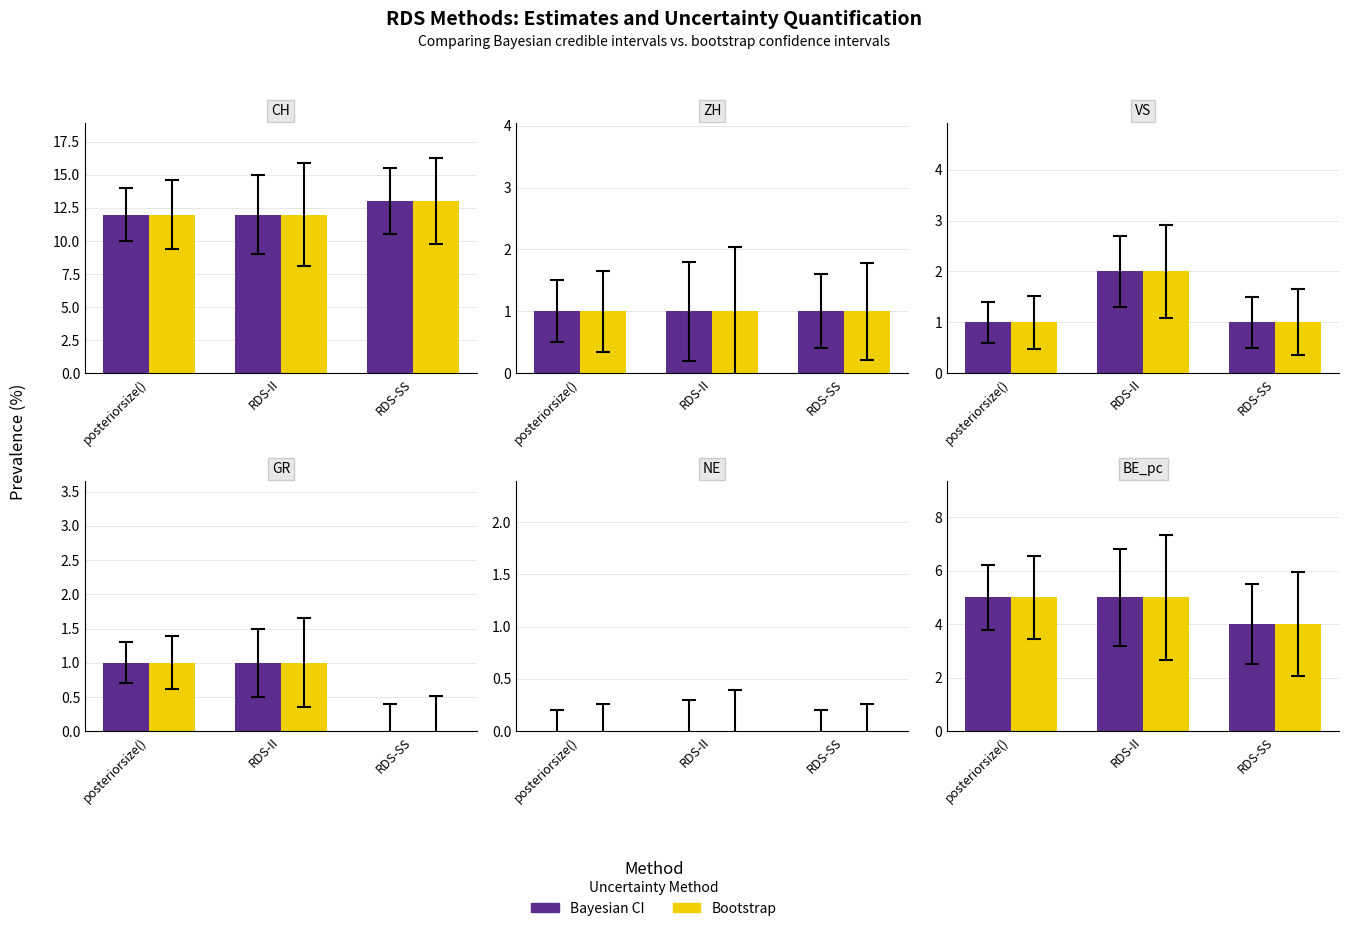

What is the label of the 2nd bar from the right?

RDS-II